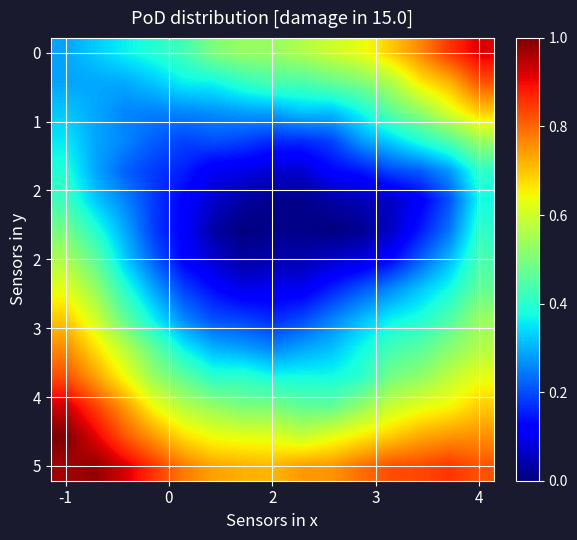

What is the greatest value displayed?

1.0